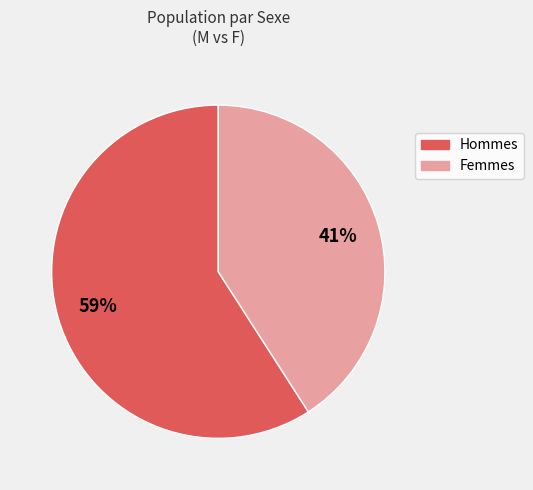

Count the number of slices in the pie.

2